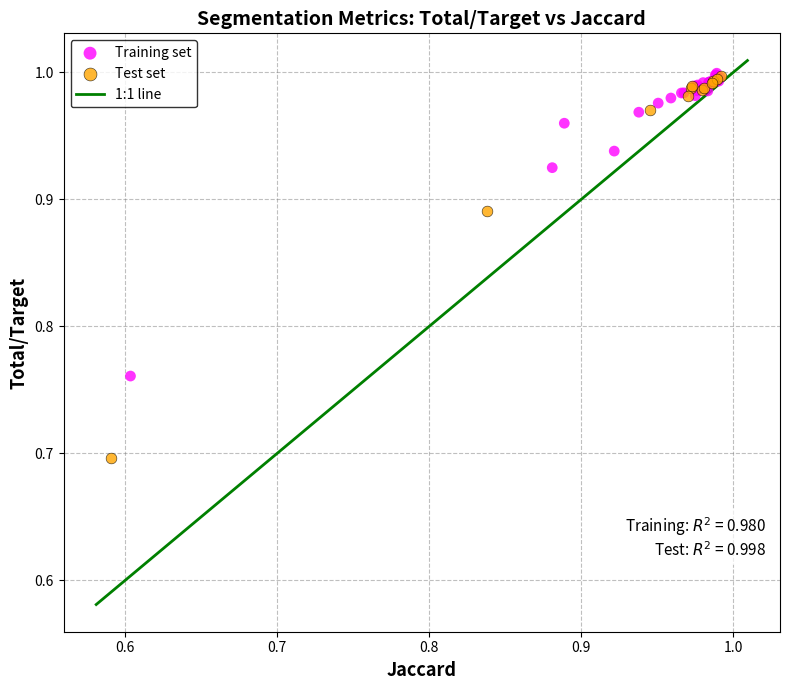

Which series reaches the minimum Y coordinate?

Test set